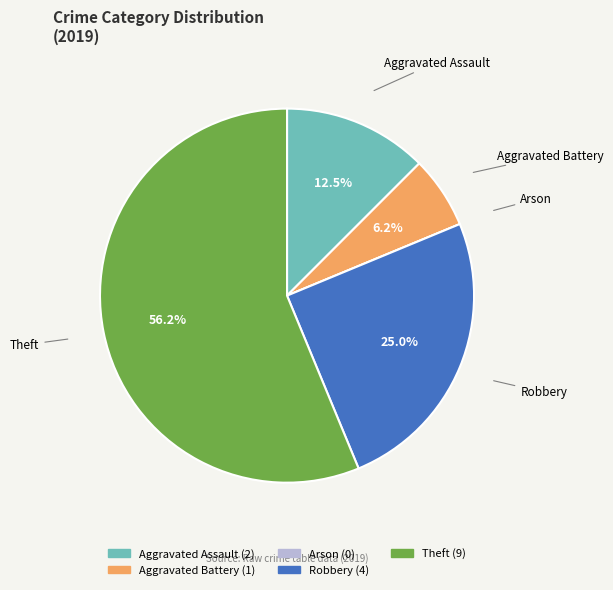

The Aggravated Battery slice represents 16% of the pie. True or false?

False